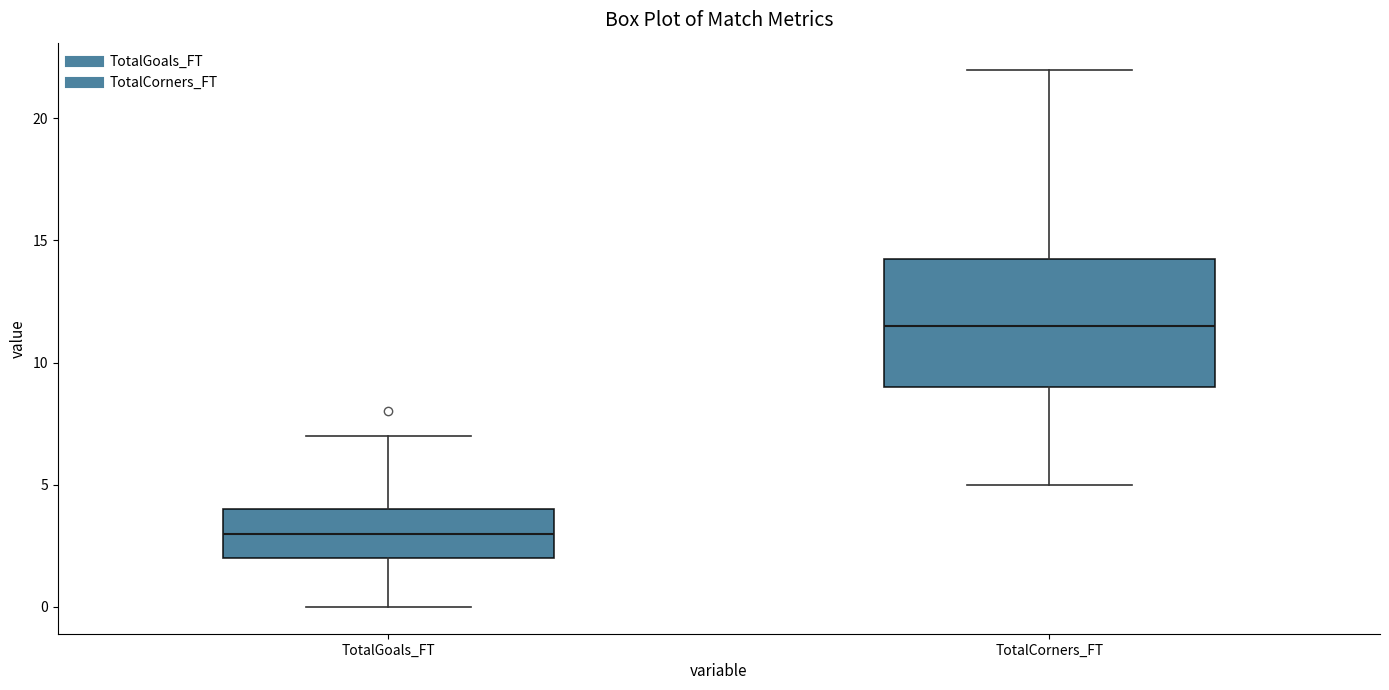

Reading left to right, transcribe this box plot: for each box, give where its median line is, the range the box spans, and where its two whiskers end, as read against the y-axis. The values are not printed on the chart, so give them approximately, as read against the axis.

TotalGoals_FT: median 3.0, box 2.0 to 4.0, whiskers 0.0 to 7.0
TotalCorners_FT: median 11.5, box 9.0 to 14.5, whiskers 5.0 to 22.0